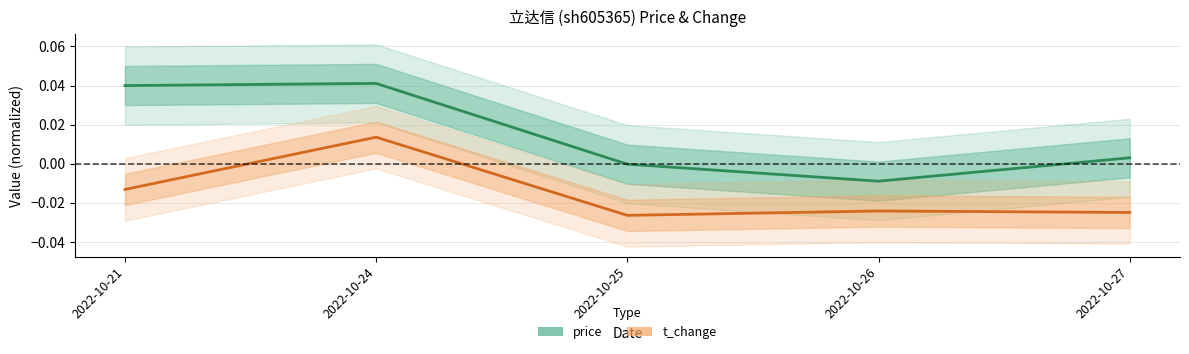

Which series changed the most between 2022-10-25 and 2022-10-26?

price